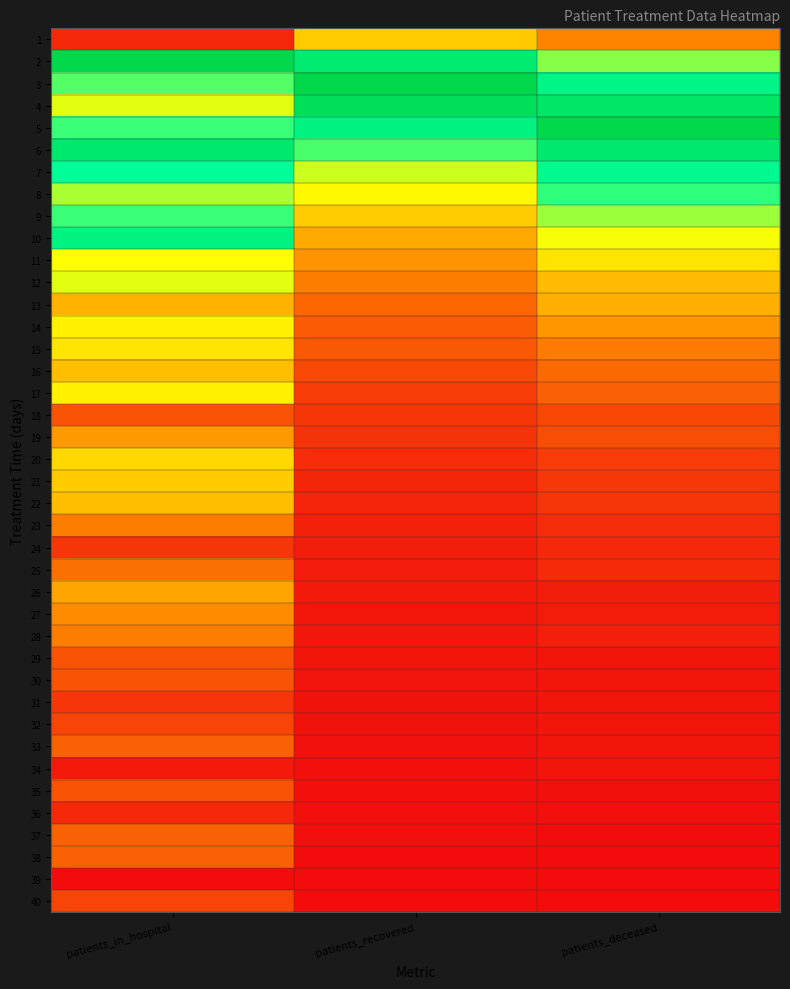

Rank the series by their maximum value, from lowest to highest.

39, 34, 36, 24, 31, 32, 40, 18, 29, 30, 35, 33, 37, 38, 25, 23, 28, 27, 19, 26, 13, 16, 22, 1, 21, 20, 15, 14, 17, 11, 12, 9, 8, 7, 10, 6, 4, 2, 3, 5